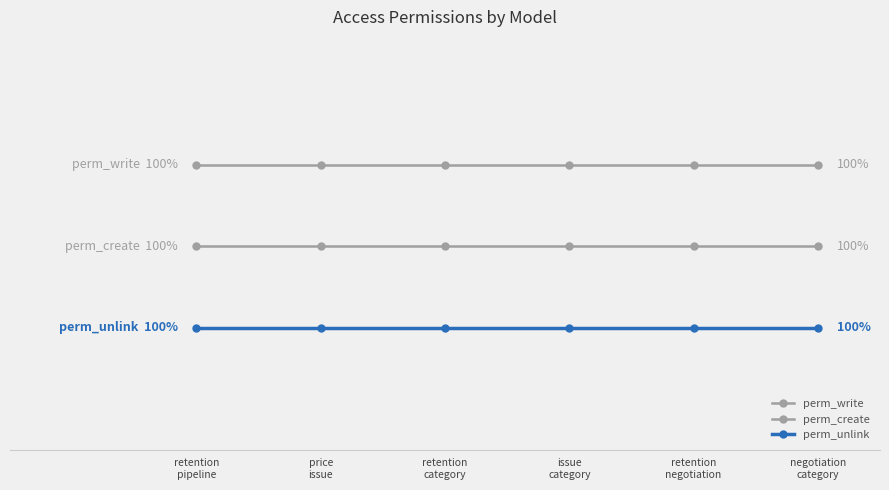

Between retention
category and retention
negotiation, which series saw the biggest shift?

perm_write